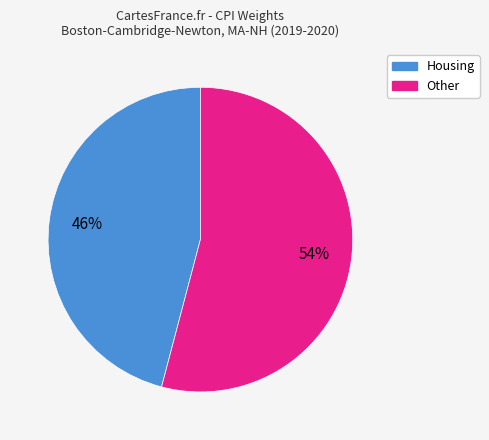

To the nearest percent, what is the average slice percentage?

50%